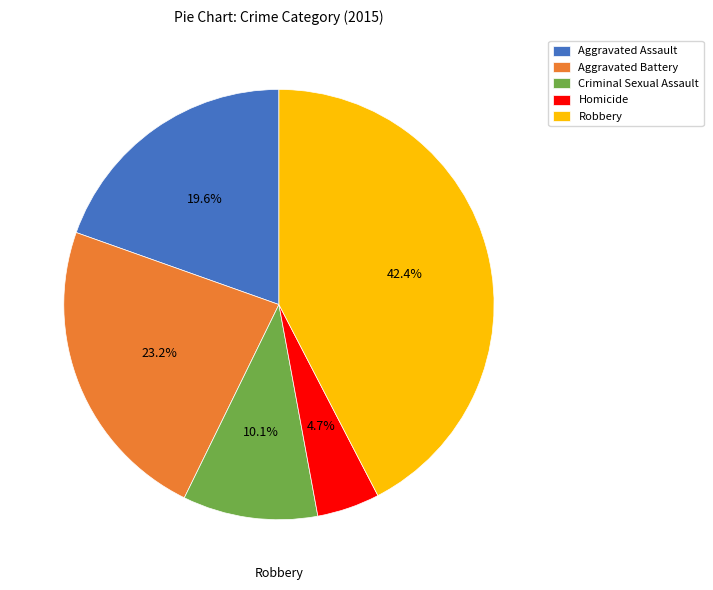

What portion of the pie excludes Aggravated Assault?

80.4%